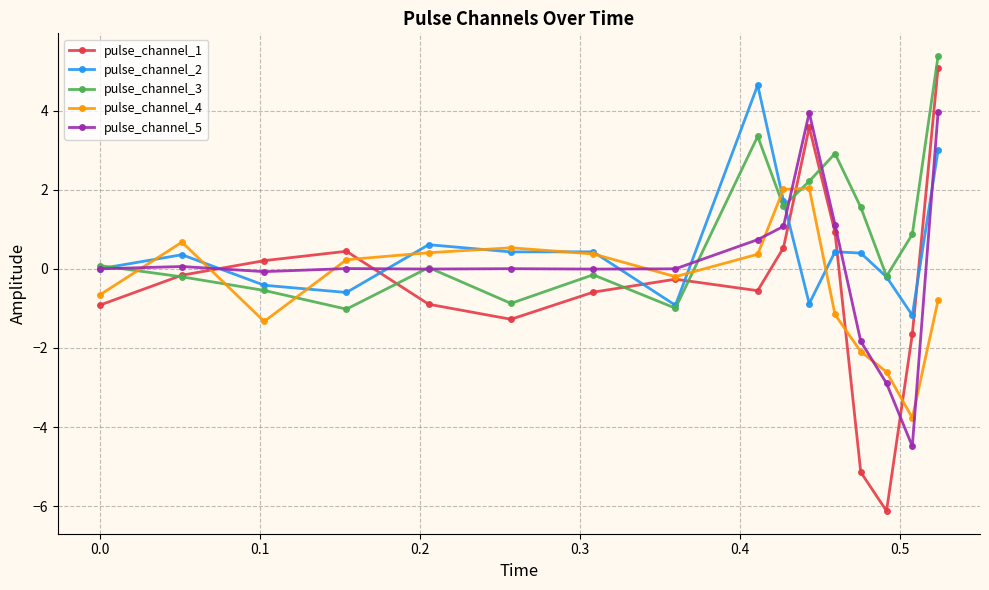

How many times do pulse_channel_4 and pulse_channel_5 cross each other?

8